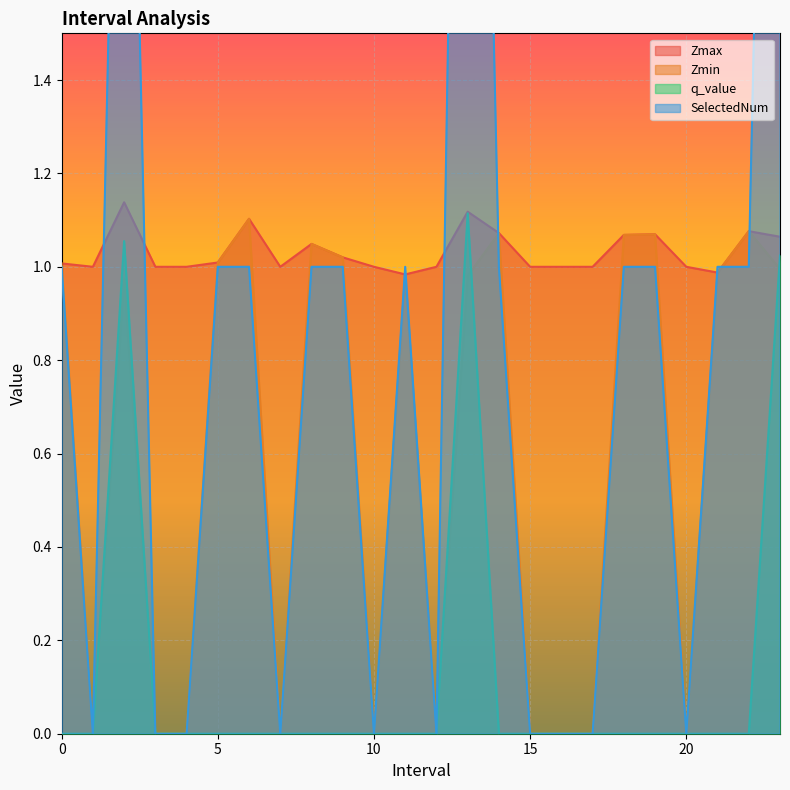

Where is the first local maximum for SelectedNum?

2.0